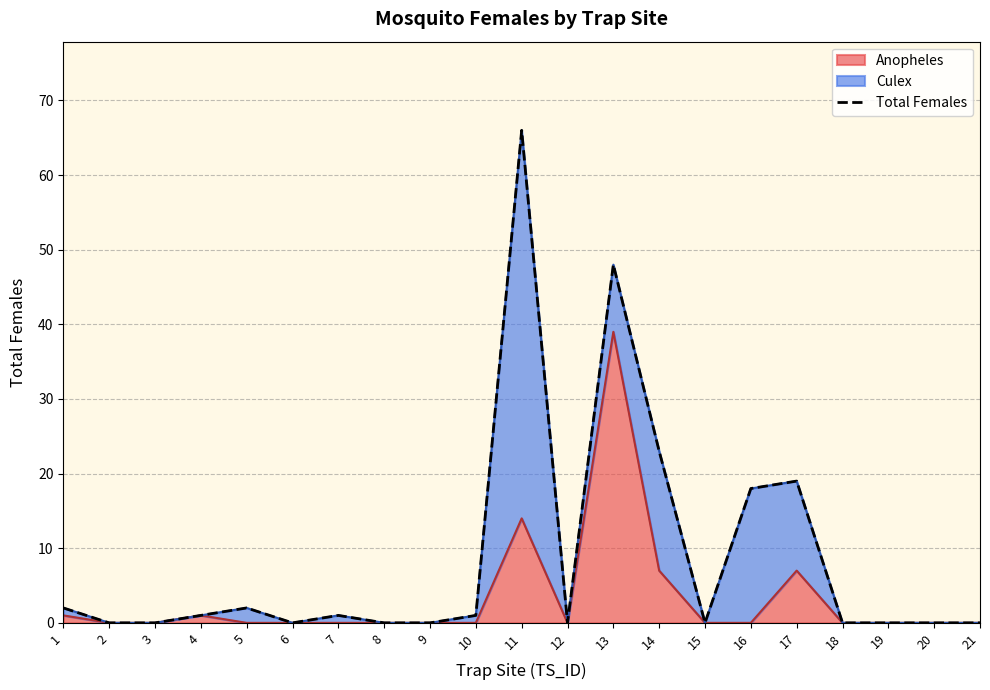

How many lines are shown in the chart?

1